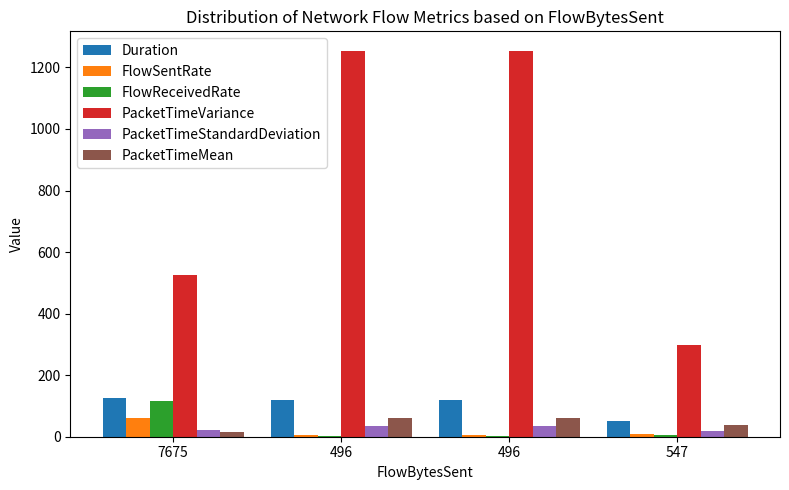

How many values in the FlowSentRate series exceed 10?

2